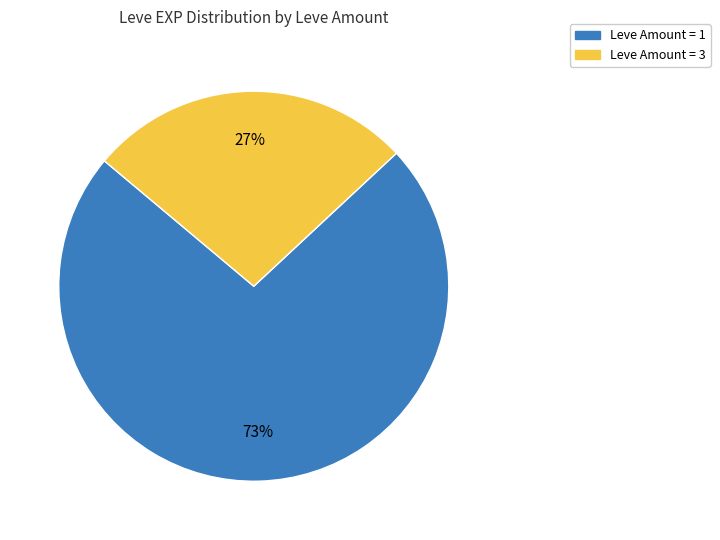

Does any single category account for the majority?

Yes